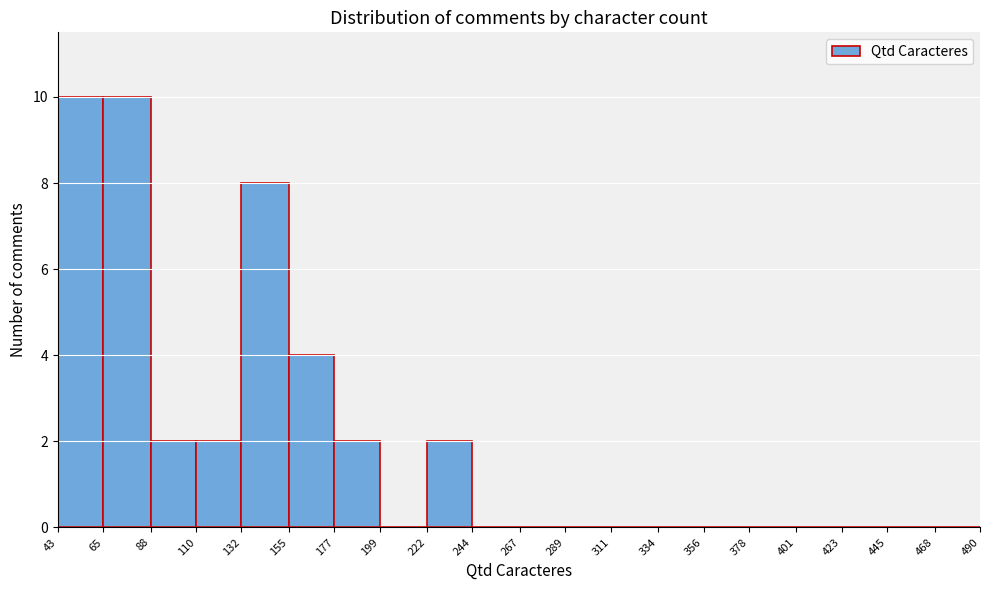

Reading left to right, list every bar in this chart as the range it spans on the x-axis followed by its height. The values are not printed on the chart, so give them approximately, as read against the axis.

43 to 65: 10
65 to 88: 10
88 to 110: 2
110 to 132: 2
132 to 155: 8
155 to 177: 4
177 to 199: 2
199 to 222: 0
222 to 244: 2
244 to 267: 0
267 to 289: 0
289 to 311: 0
311 to 334: 0
334 to 356: 0
356 to 378: 0
378 to 401: 0
401 to 423: 0
423 to 445: 0
445 to 468: 0
468 to 490: 0